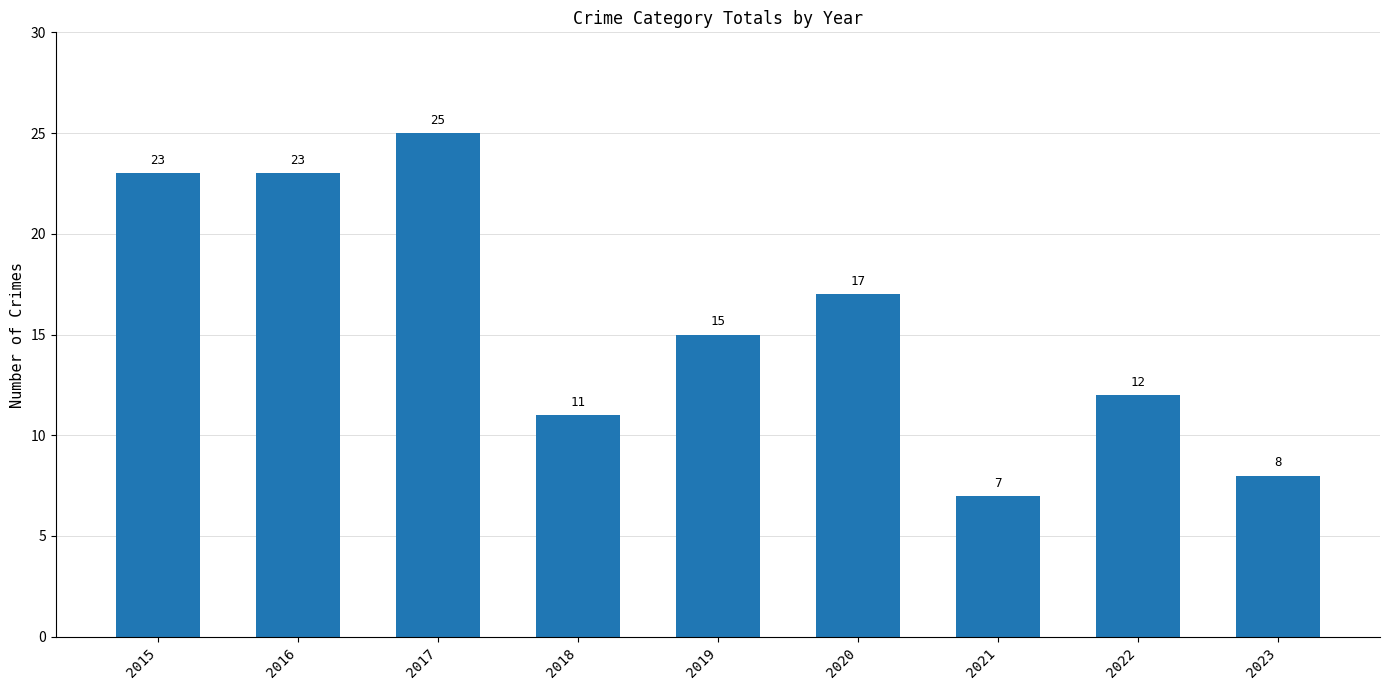

Is it true that the value at 2015 is 31?

False